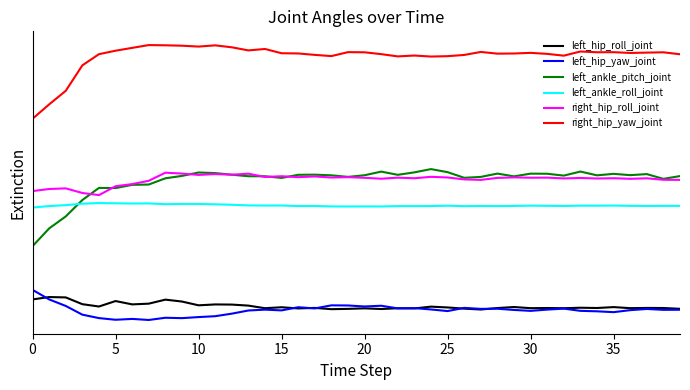

In left_hip_yaw_joint, how many points are higher than both neighbors (excluding endpoints)?

11